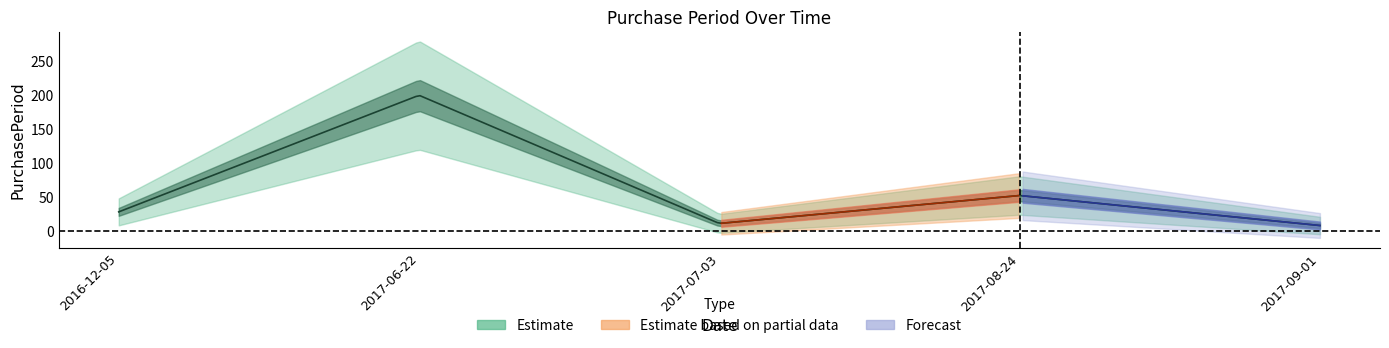

What is the difference between the values at 2016-12-05 and 2017-06-22?

171